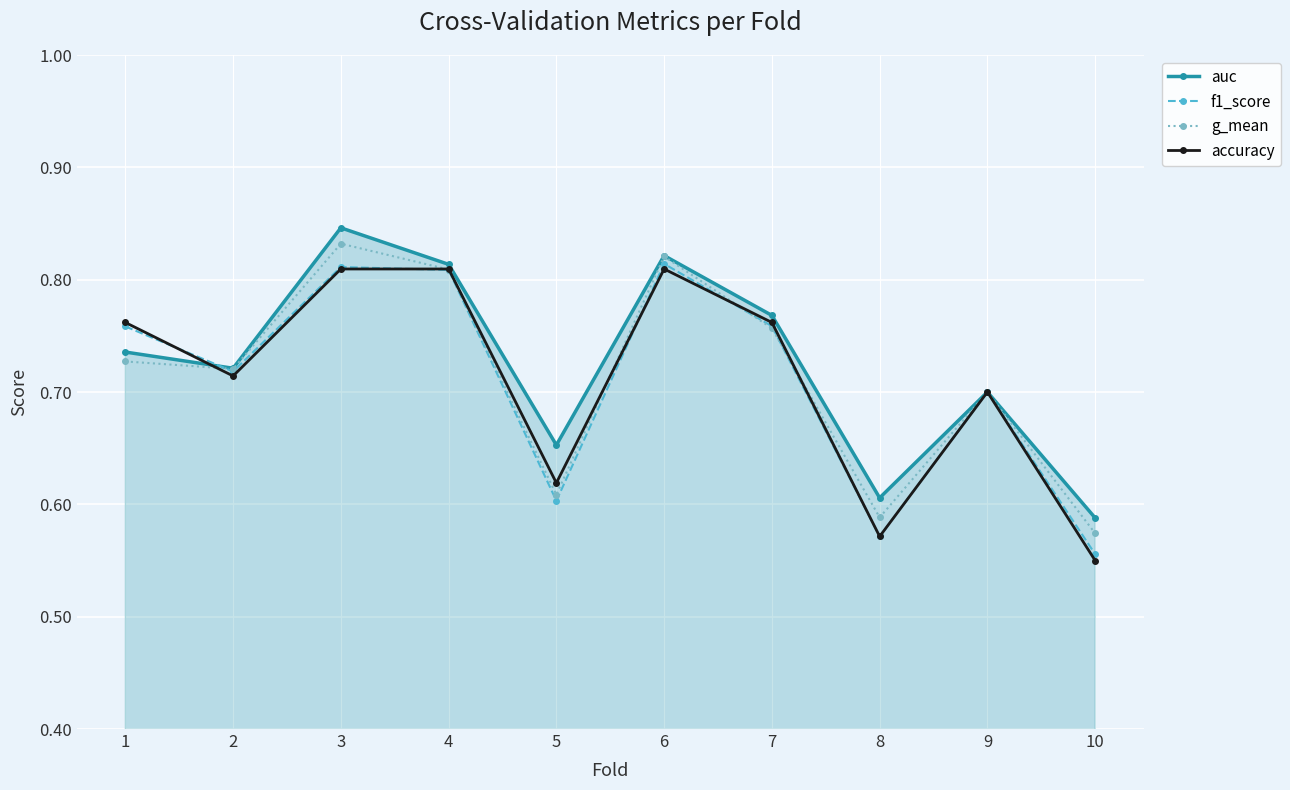

How many lines are shown in the chart?

4